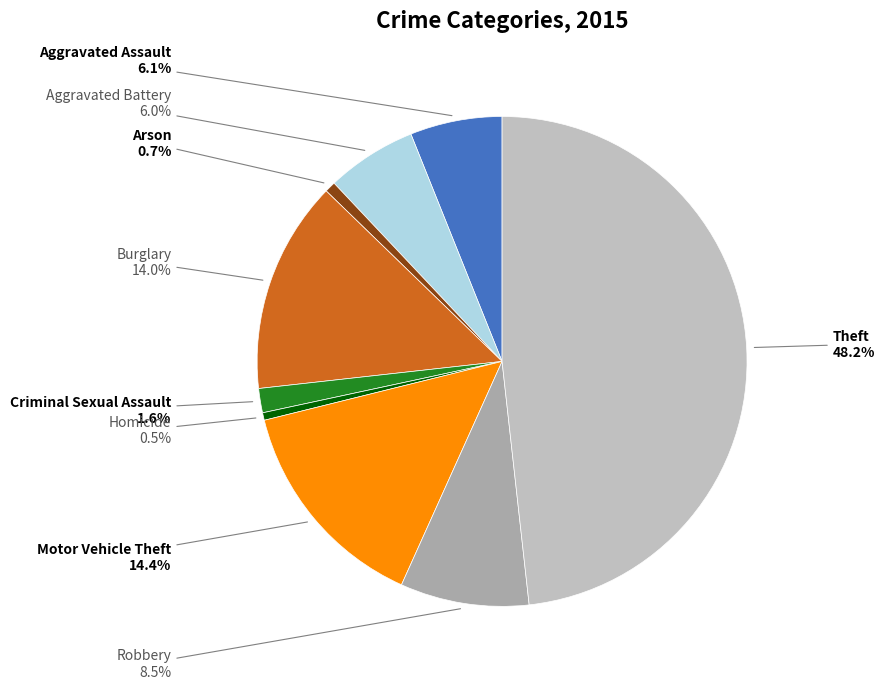

To the nearest percent, what portion does Aggravated Battery represent?

6%